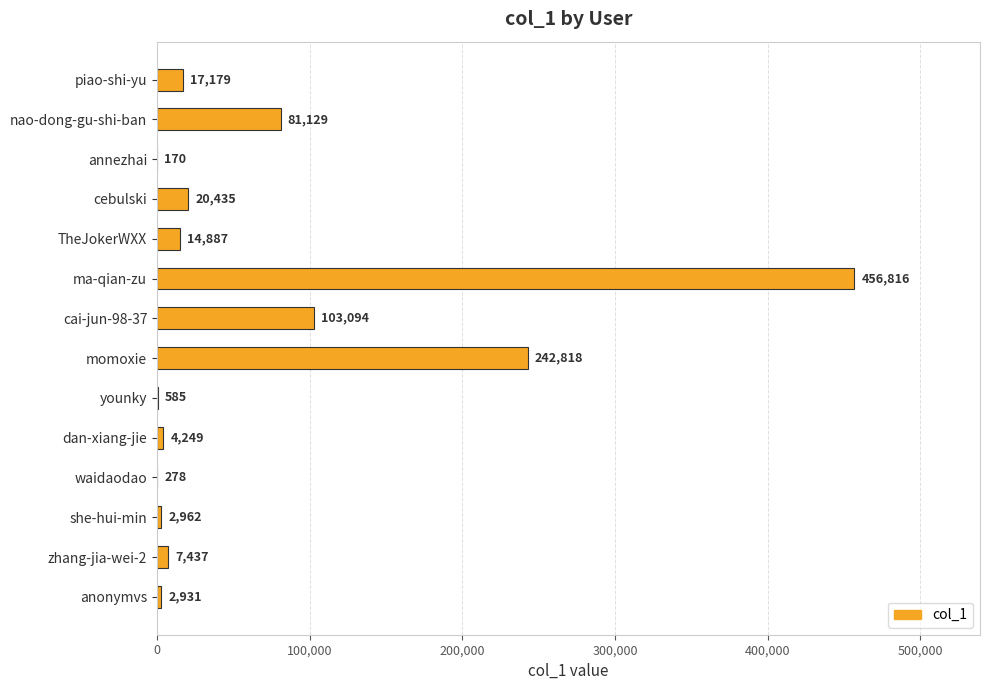

Is it true that the value at TheJokerWXX is 14887?

True